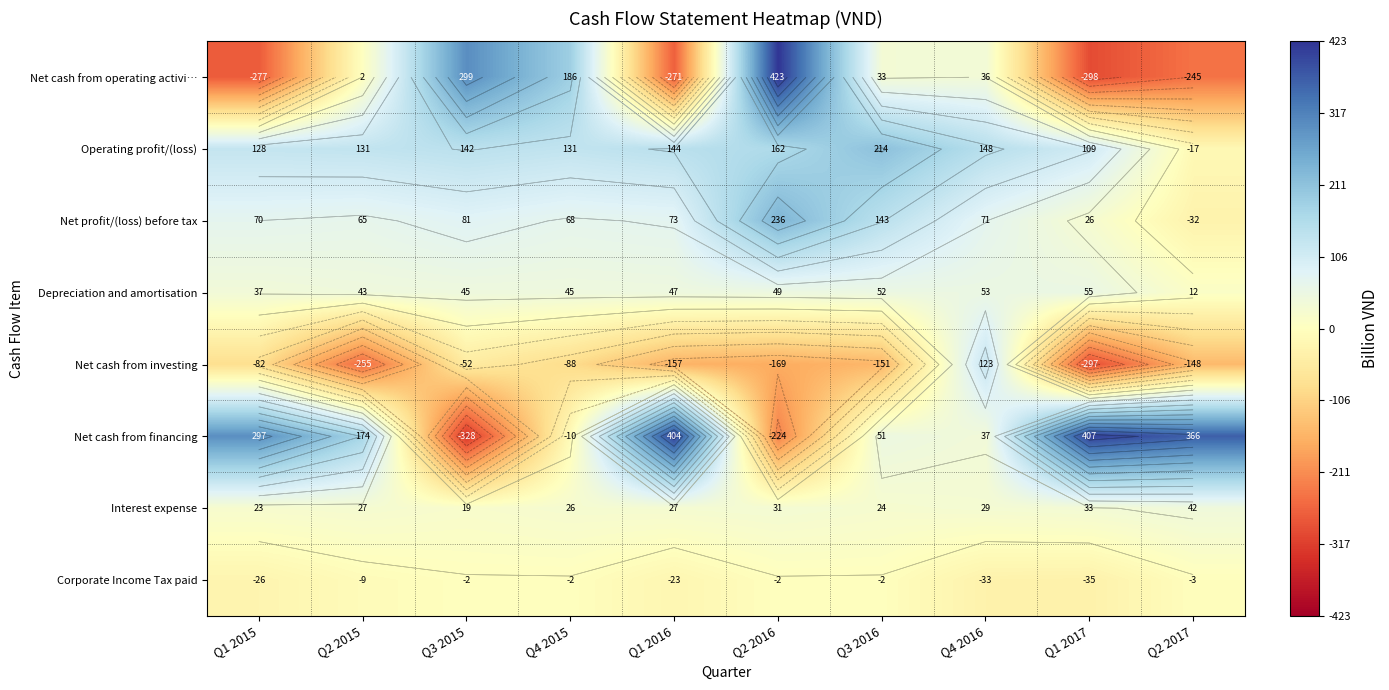

At which label is Operating profit/(loss) closest to 98?

Q1 2017